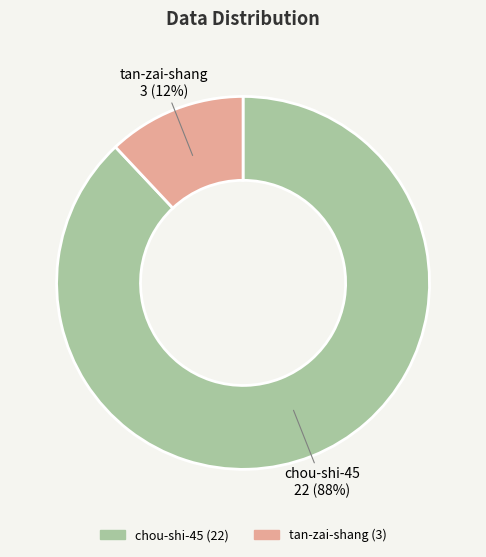

Approximately how many times larger is the value at tan-zai-shang compared to chou-shi-45?

0.1